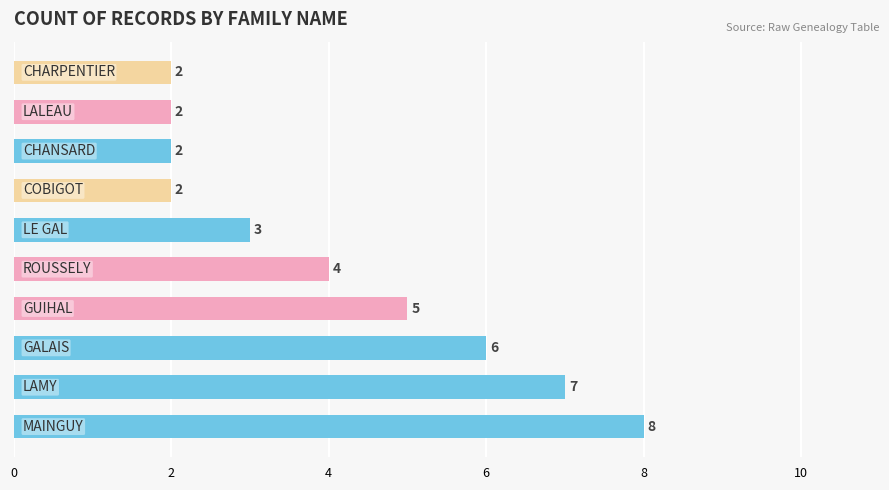

How many values are between 2 and 6?

8